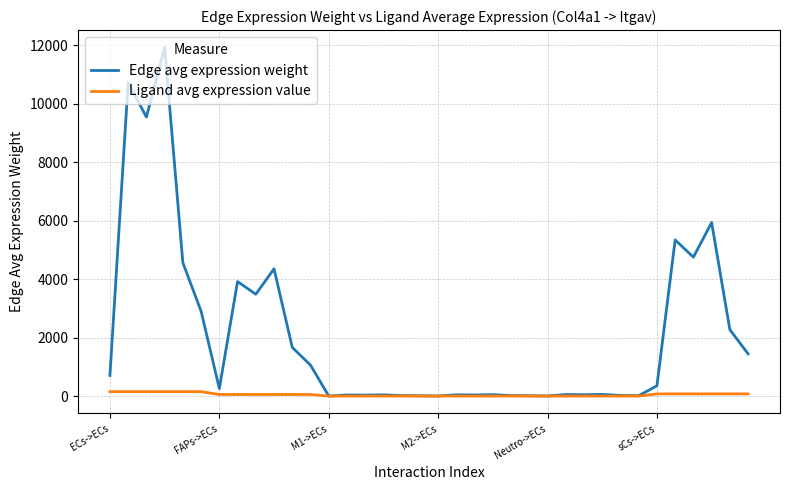

True or false: Edge avg expression weight has more than 0 points higher than both neighbors.

True